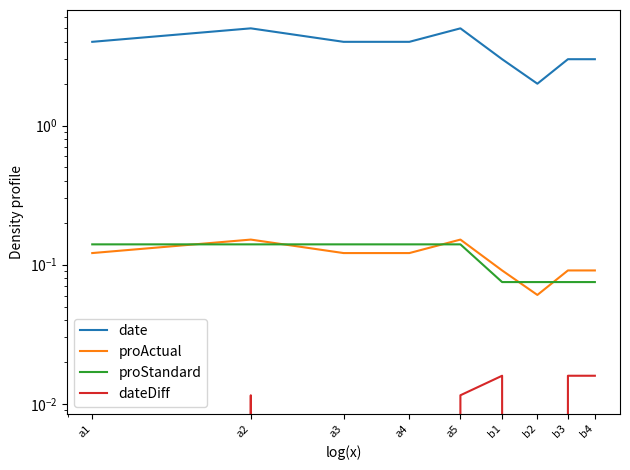

What is the sum of all proActual values?

1.0